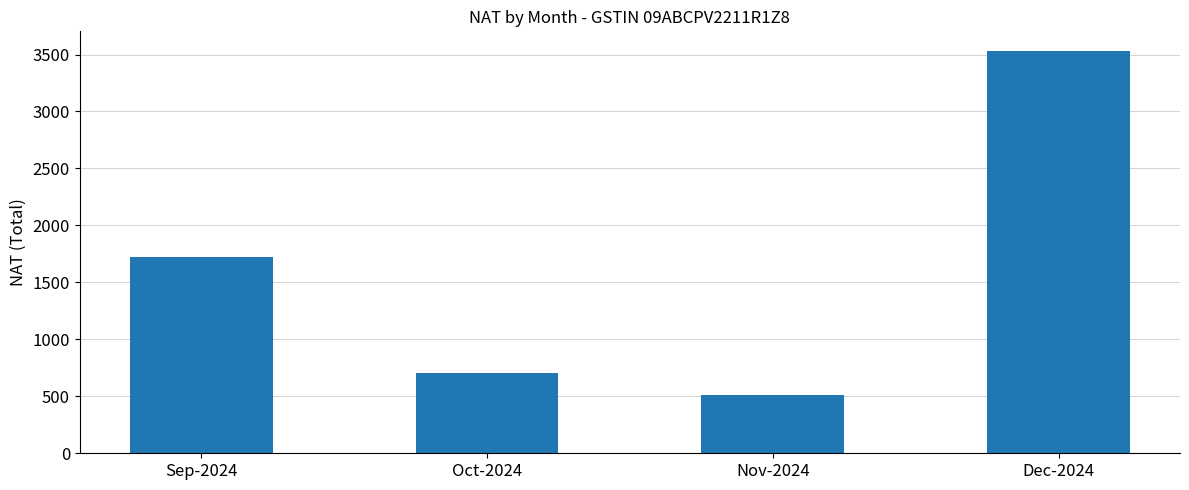

The chart shows a value of 707.5 at Oct-2024. True or false?

True